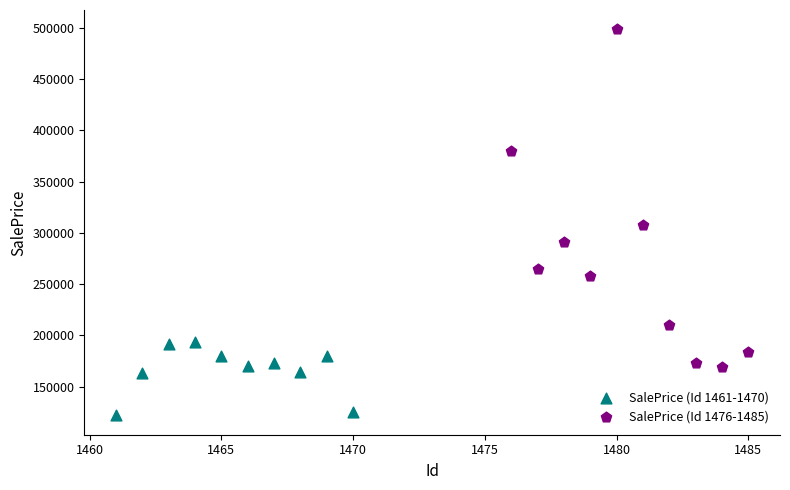

Which series has the widest spread of Y values?

SalePrice (Id 1476-1485)